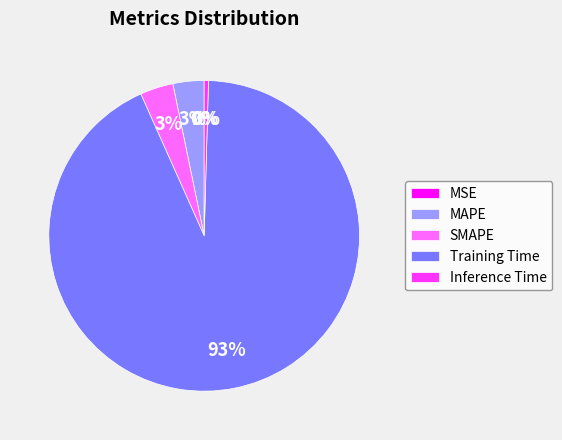

The Training Time slice represents 93% of the pie. True or false?

True